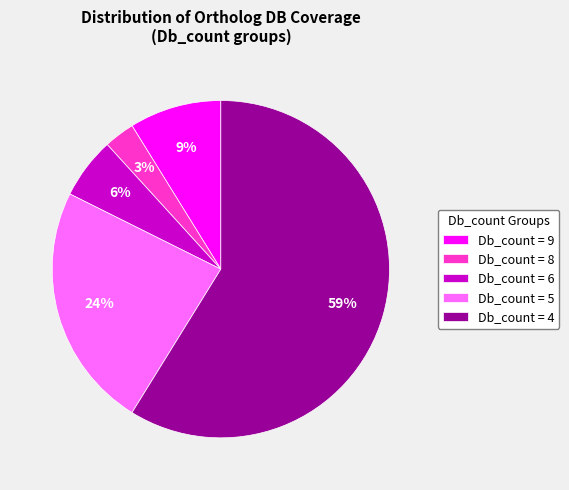

The Db_count = 6 slice represents 1% of the pie. True or false?

False